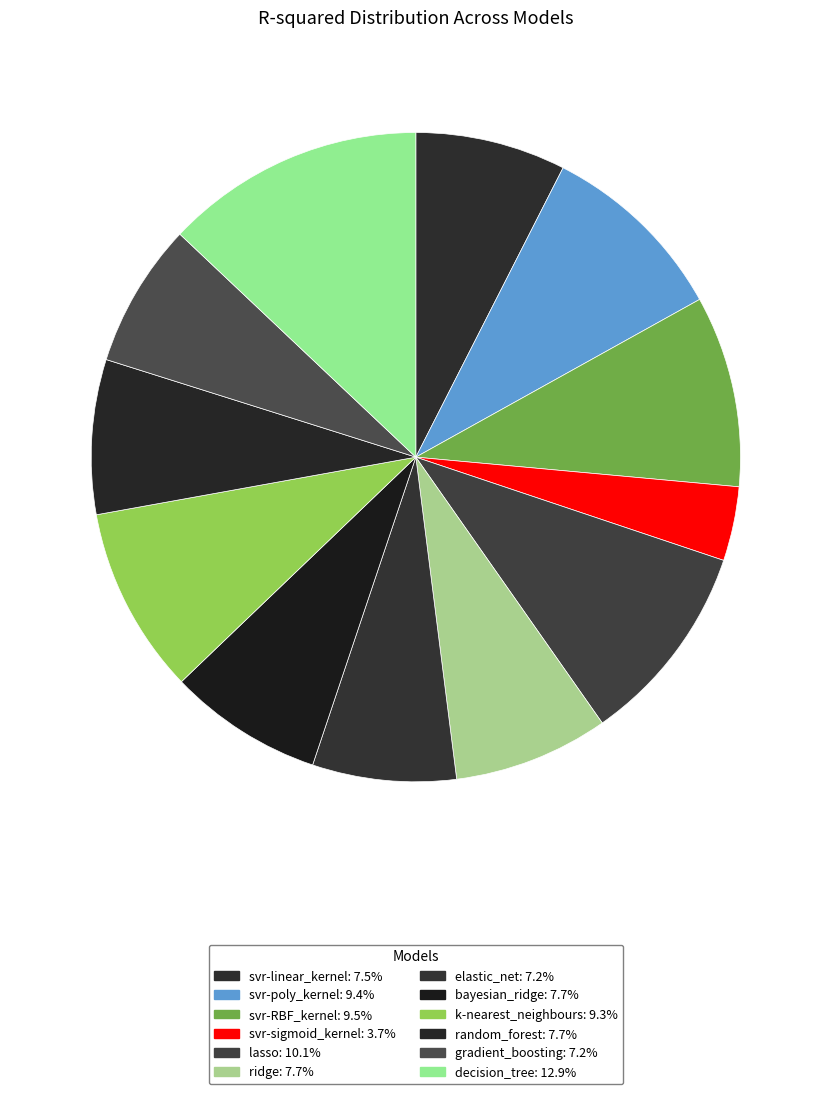

What portion of the pie excludes svr-linear_kernel?

92.5%